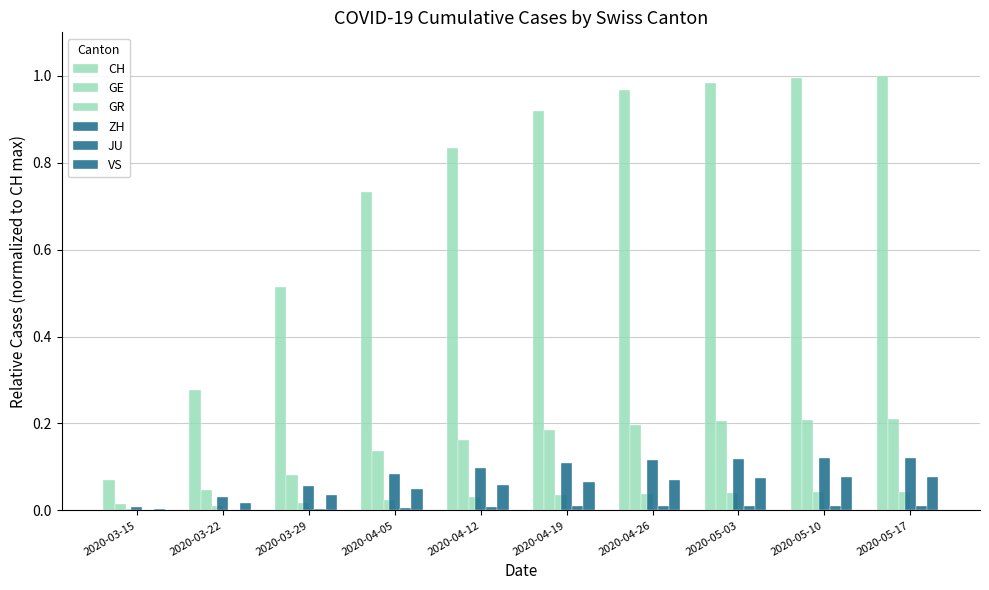

Count the number of data series in this chart.

6